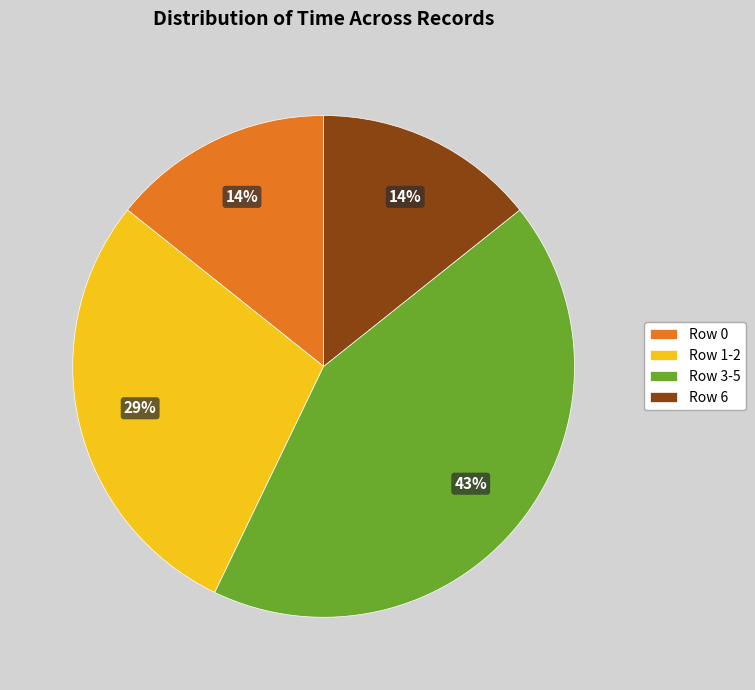

Between Row 0 and Row 3-5, which is larger?

Row 3-5